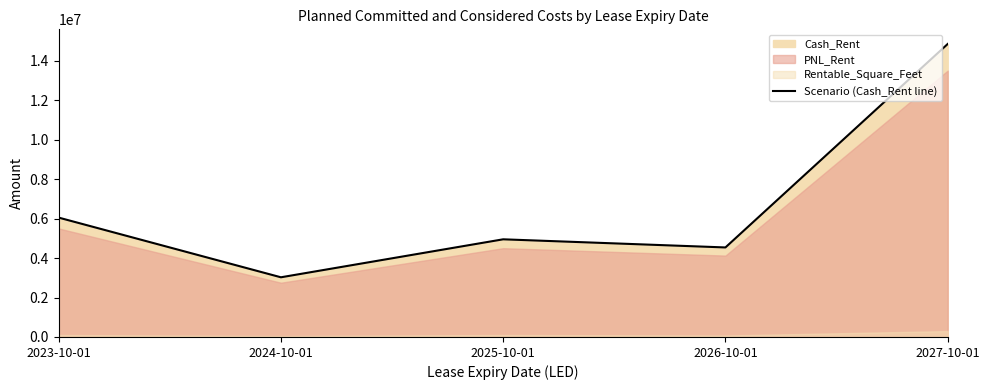

Count the number of values greater than 4950000.

2